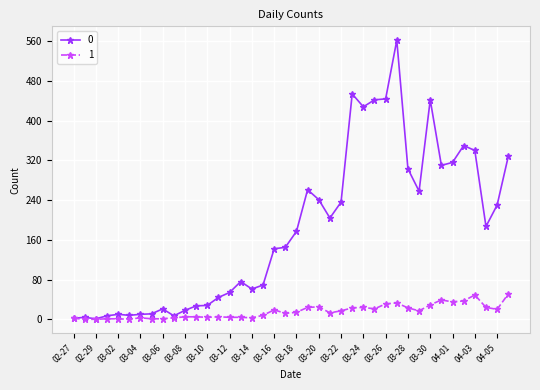

Rank the series by their average value, from lowest to highest.

1, 0